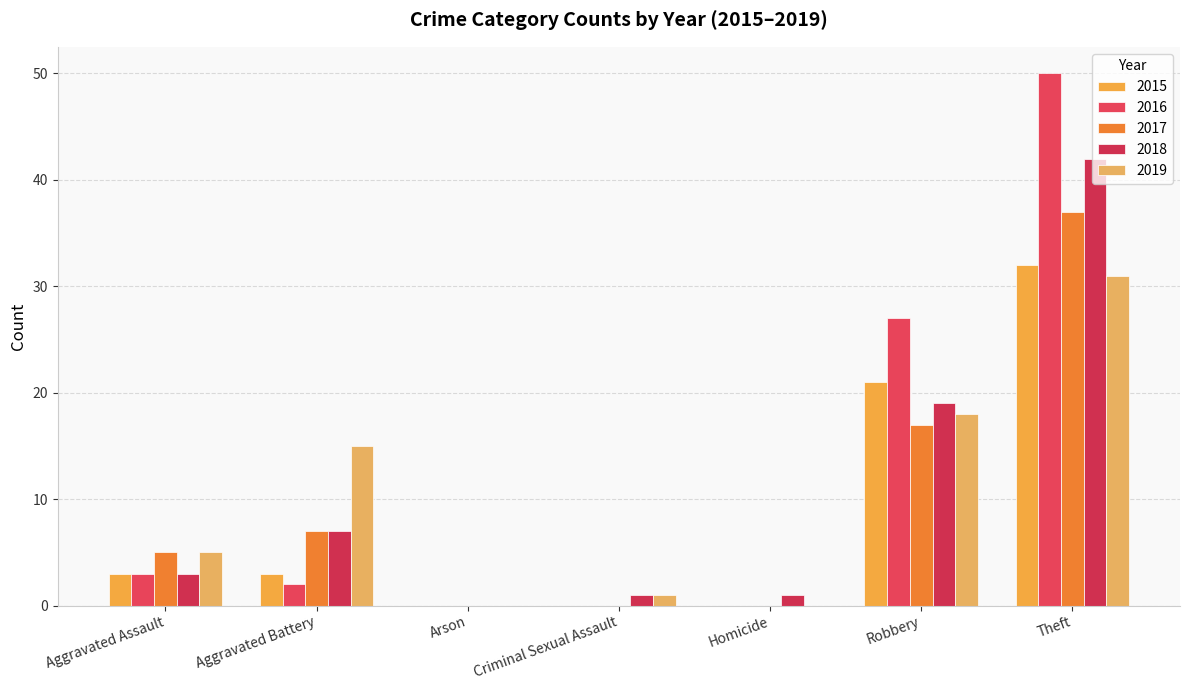

Read the 2019 value at Criminal Sexual Assault.

1